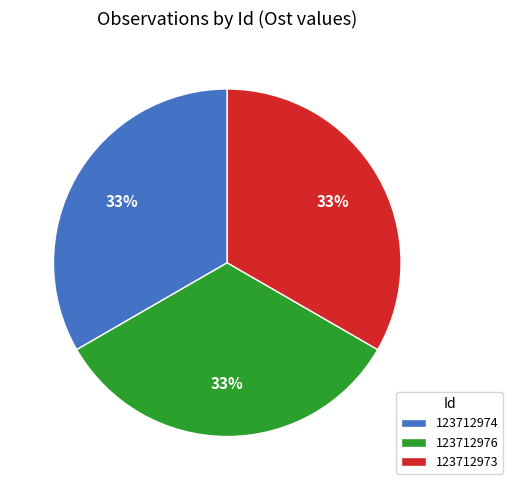

Approximately how many times larger is the value at 123712973 compared to 123712974?

1.0